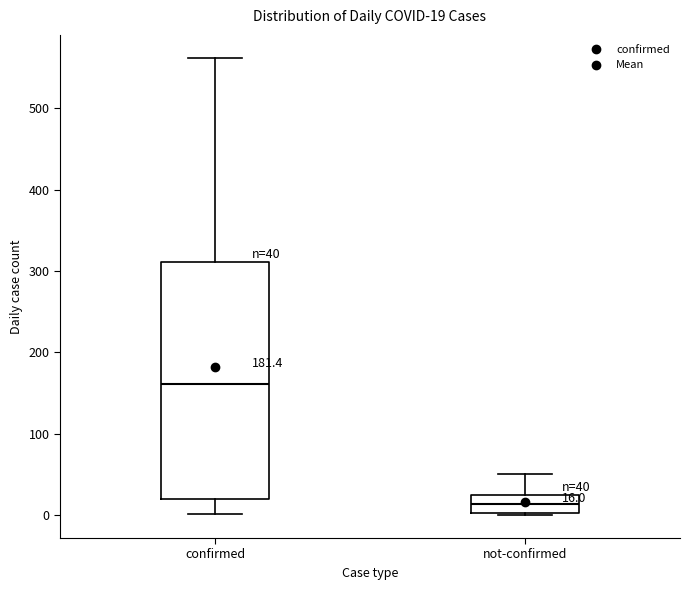

Comparing the boxes themselves (not the whiskers), which one is the tallest?

confirmed